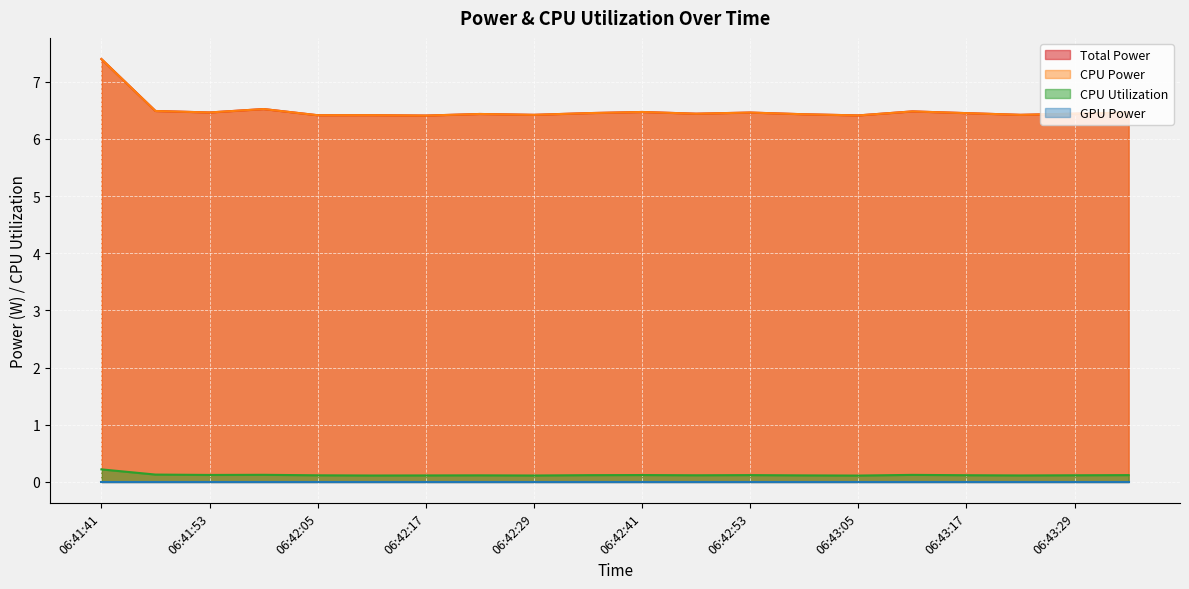

At how many categories does at least one series exceed 2?

20